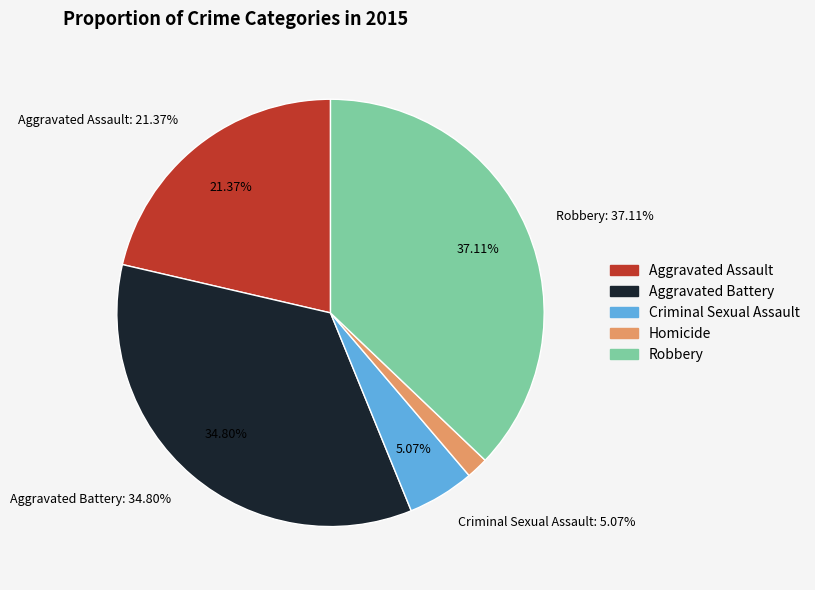

Which slice is the largest?

Robbery